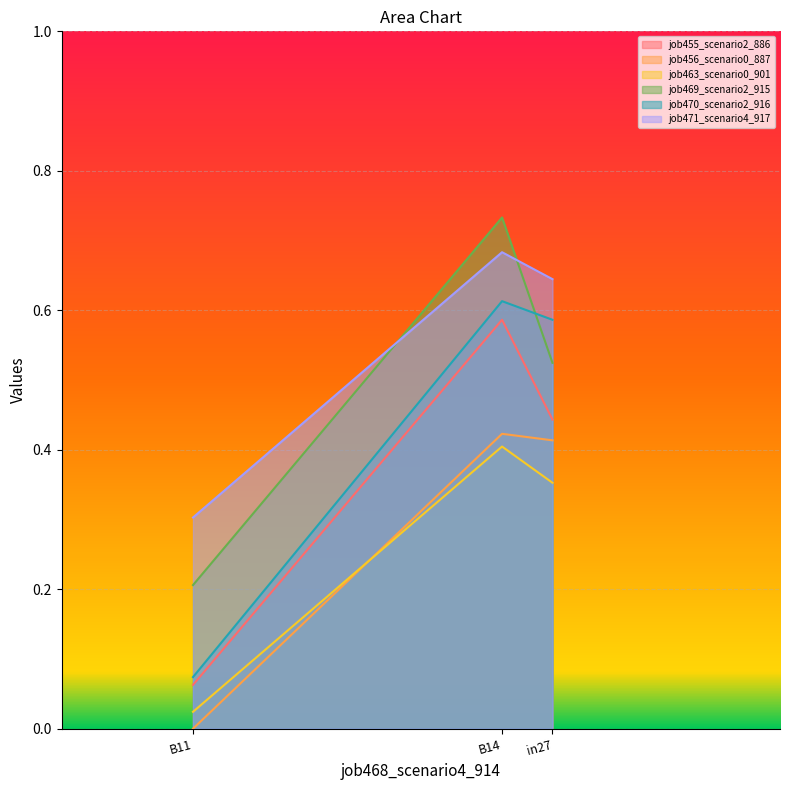

How many series are shown in this chart?

6